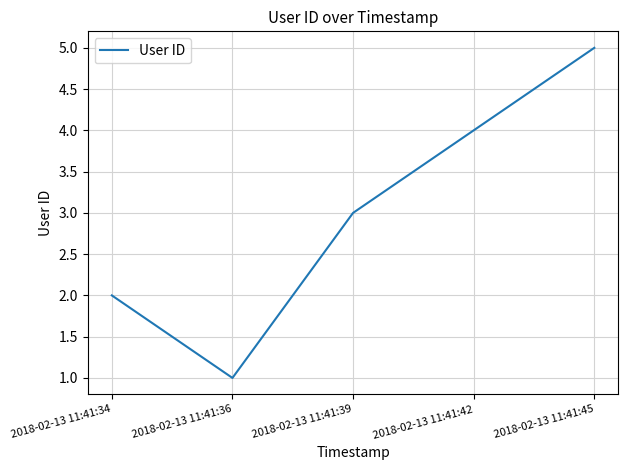

Approximately how many times larger is the value at 2018-02-13 11:41:42 compared to 2018-02-13 11:41:34?

2.0